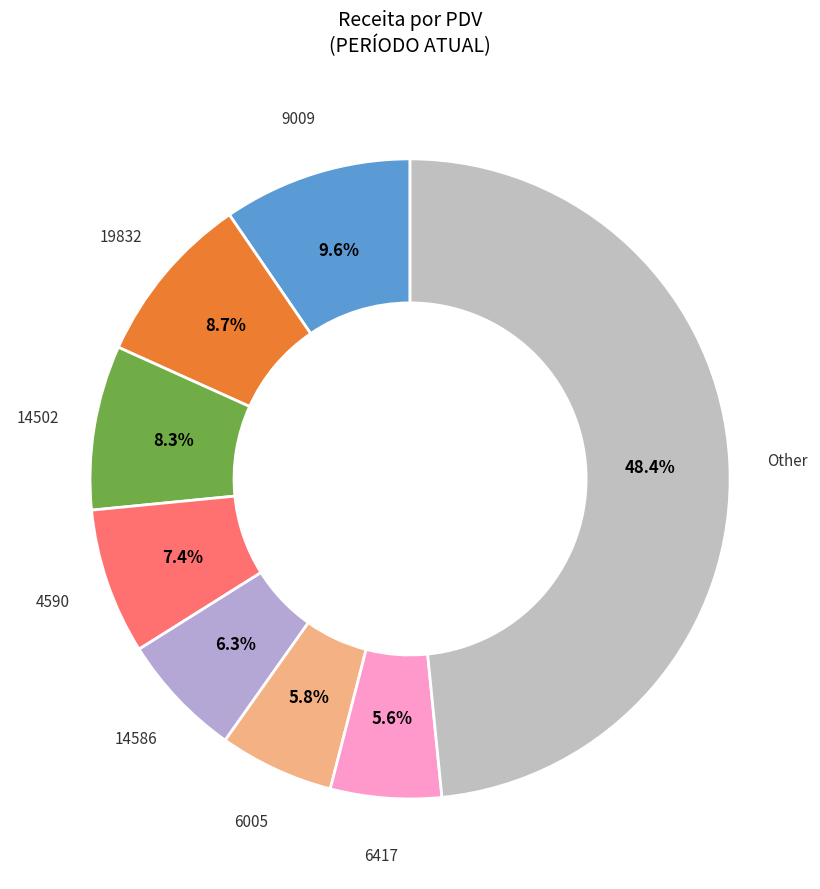

Count the number of slices in the pie.

8